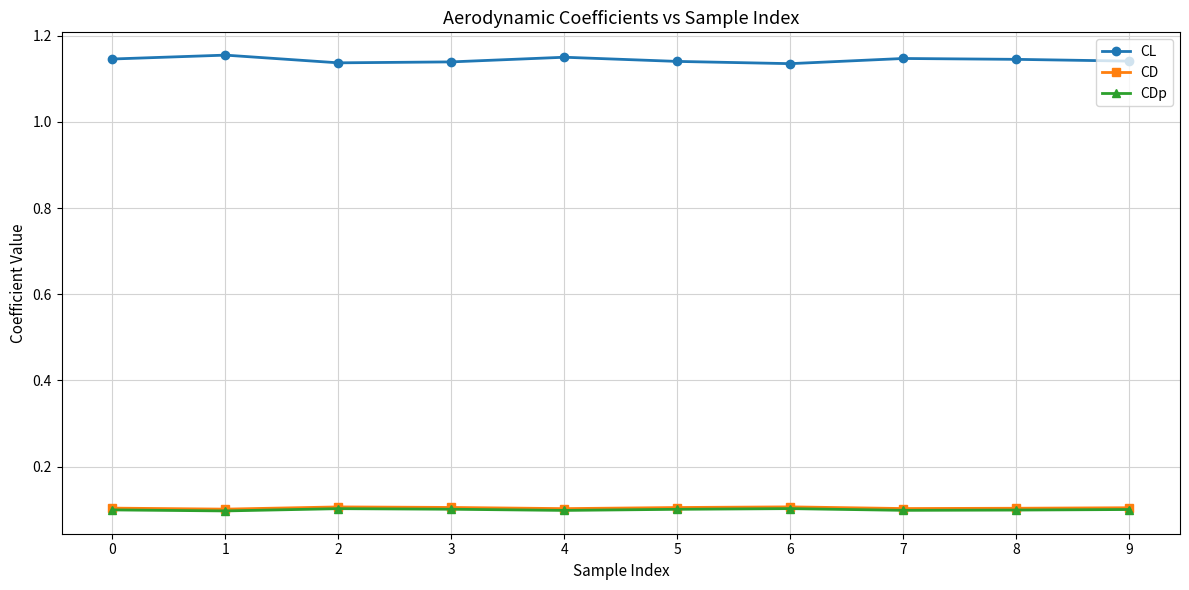

True or false: CL has more than 1 points higher than both neighbors.

True